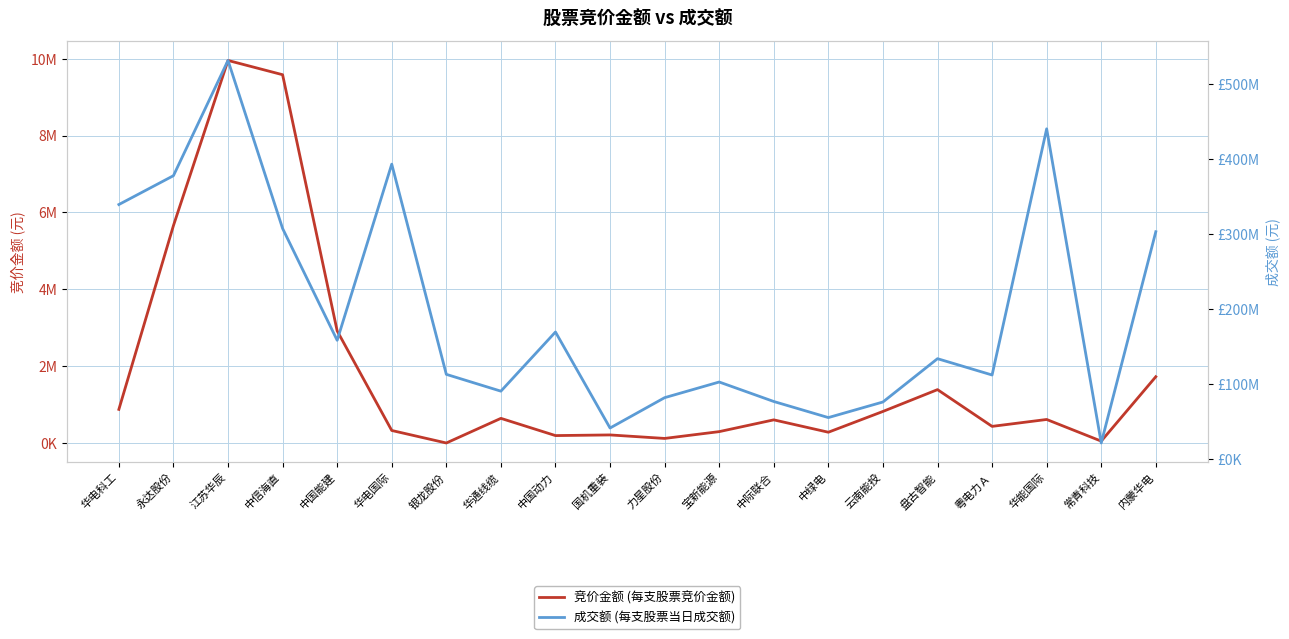

What is the average value of the 竞价金额 (每支股票竞价金额) series?

1838907